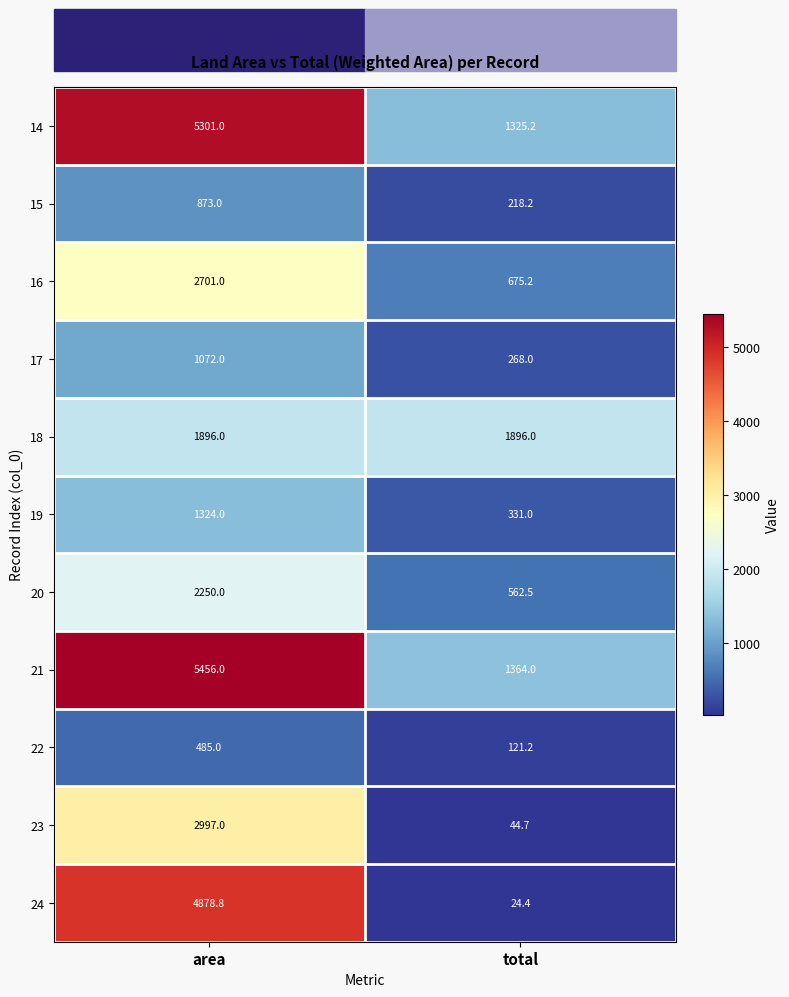

Which series has the largest total across all categories?

21